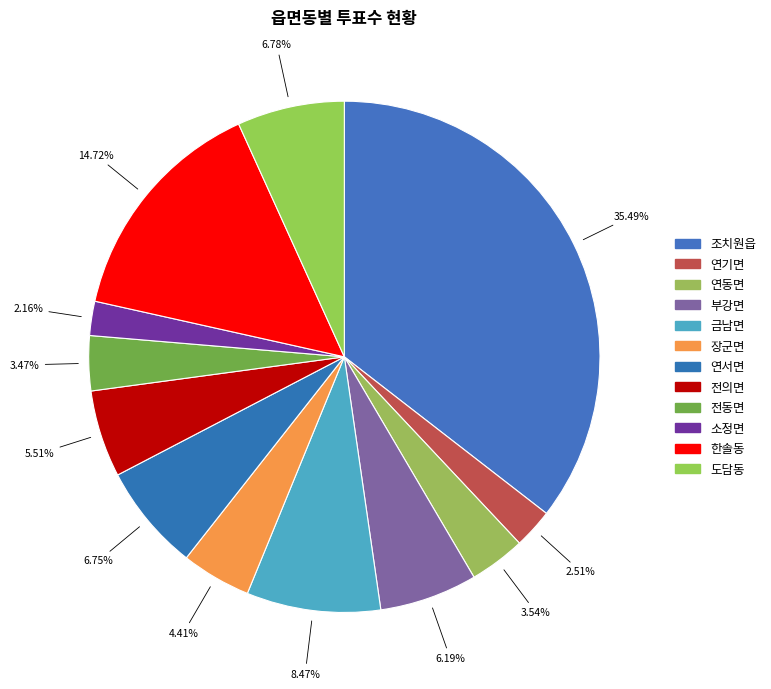

What is the smallest slice in the pie chart?

소정면